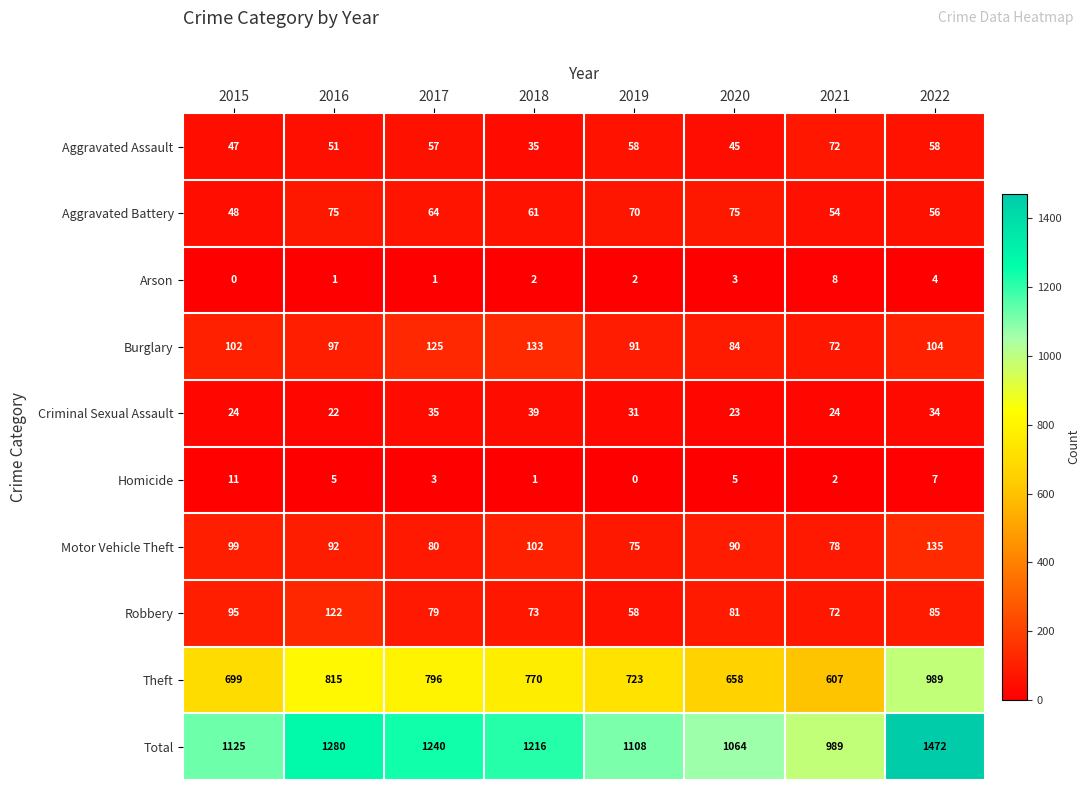

The value of Homicide at 2022 is 7. True or false?

True